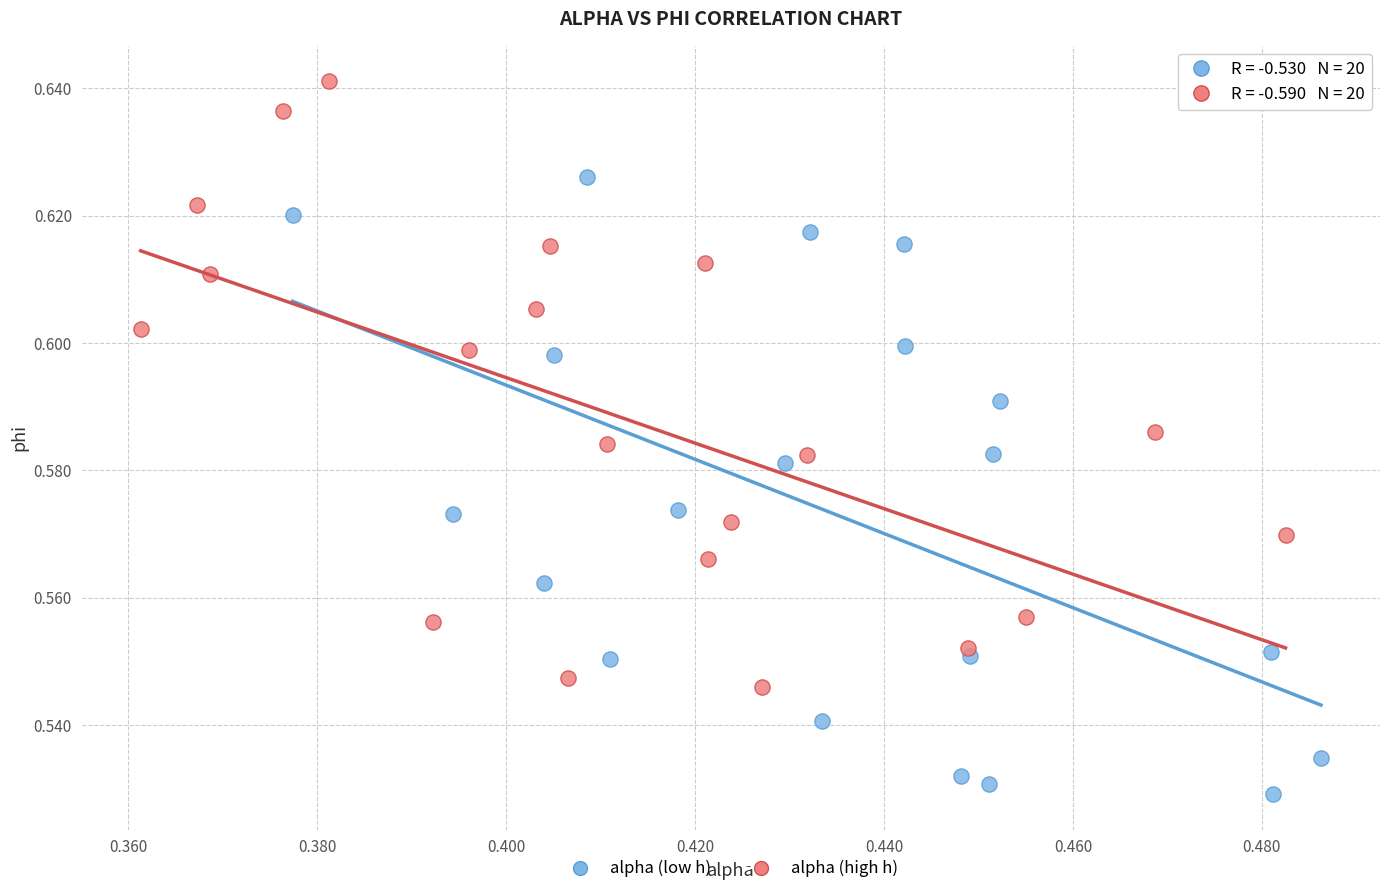

What are all the series names shown in the legend?

alpha (low h), alpha (high h)